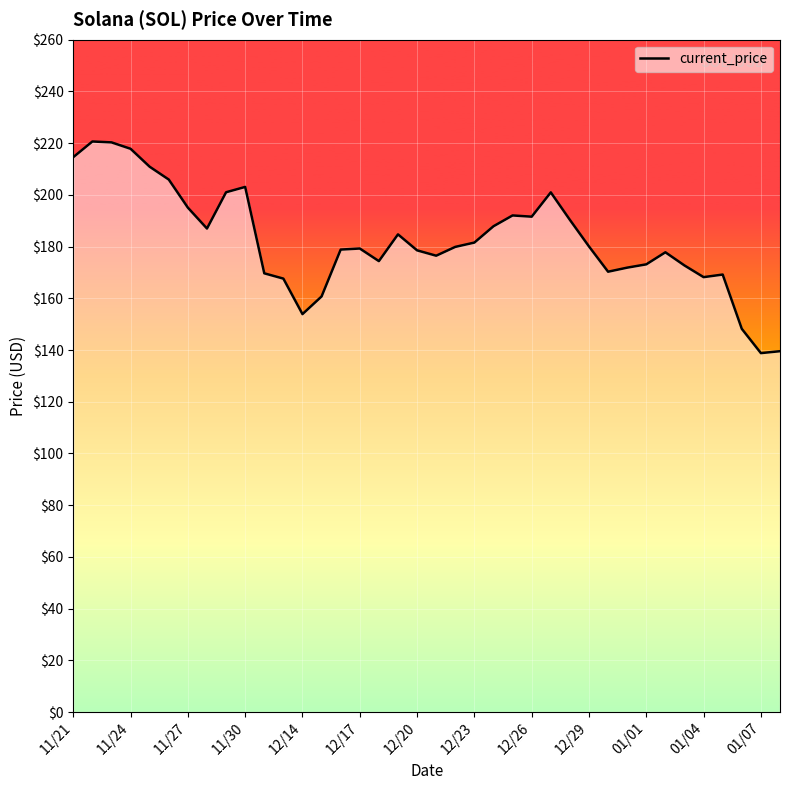

What is the smallest value displayed?

138.8